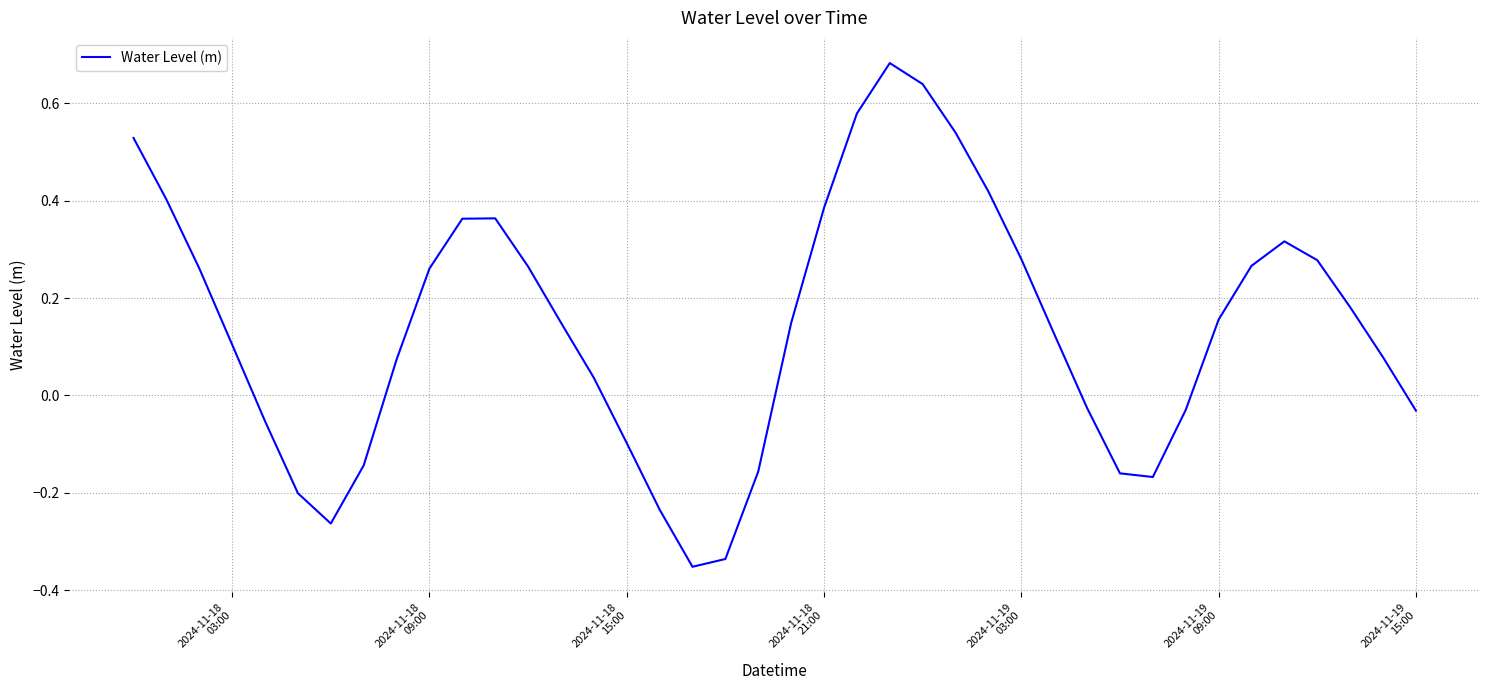

What is the minimum value shown in the chart?

-0.4